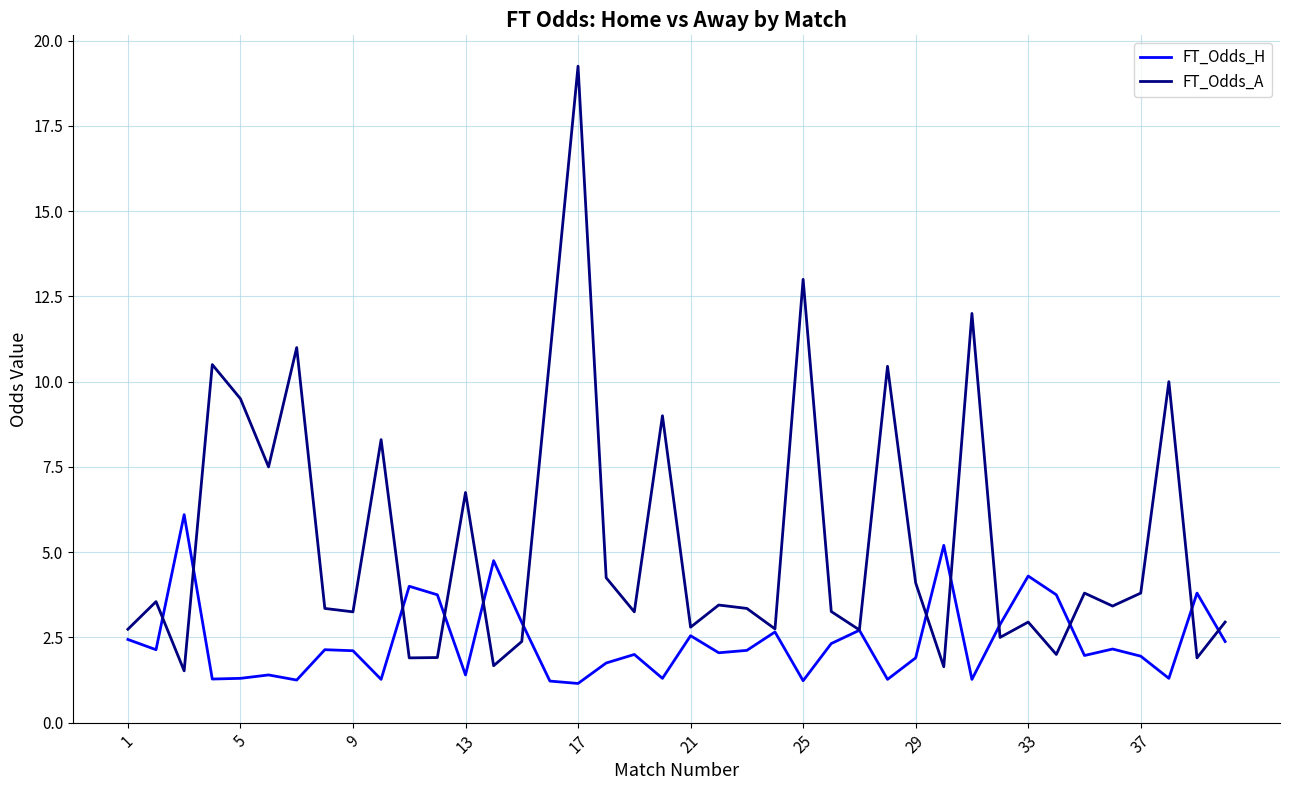

Which series has the widest spread of values?

FT_Odds_A